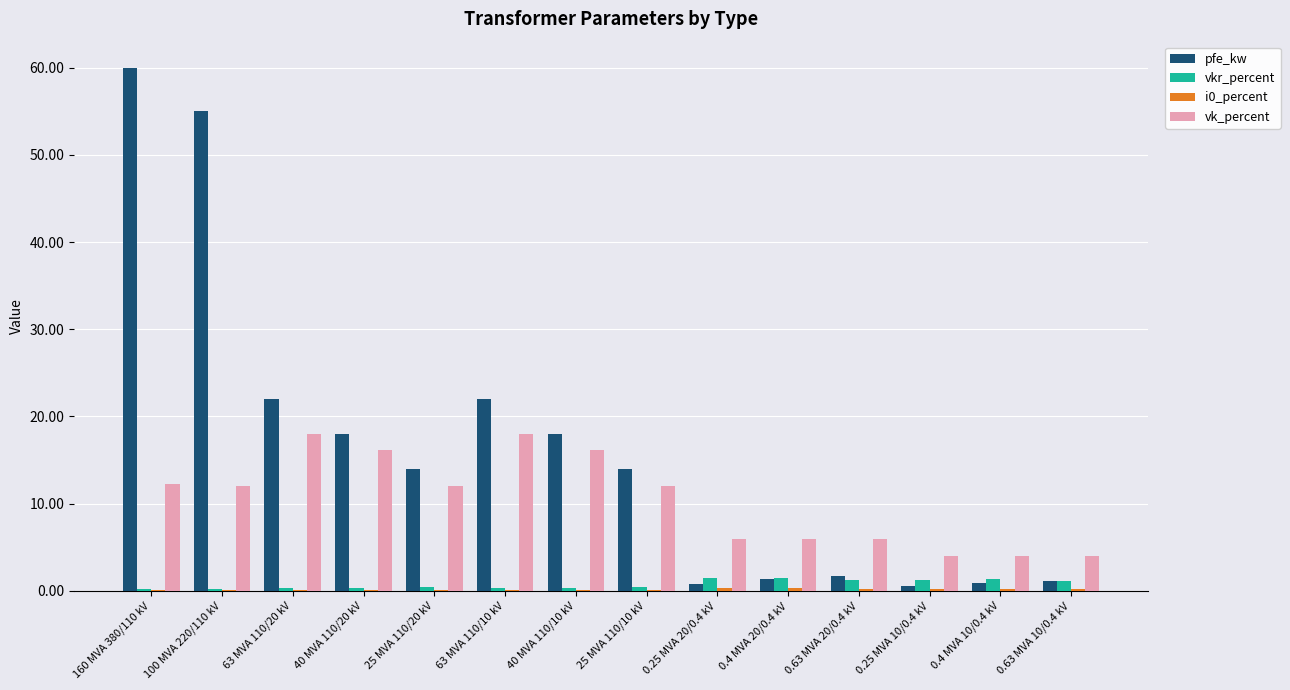

At which category is the sum across all series the highest?

160 MVA 380/110 kV